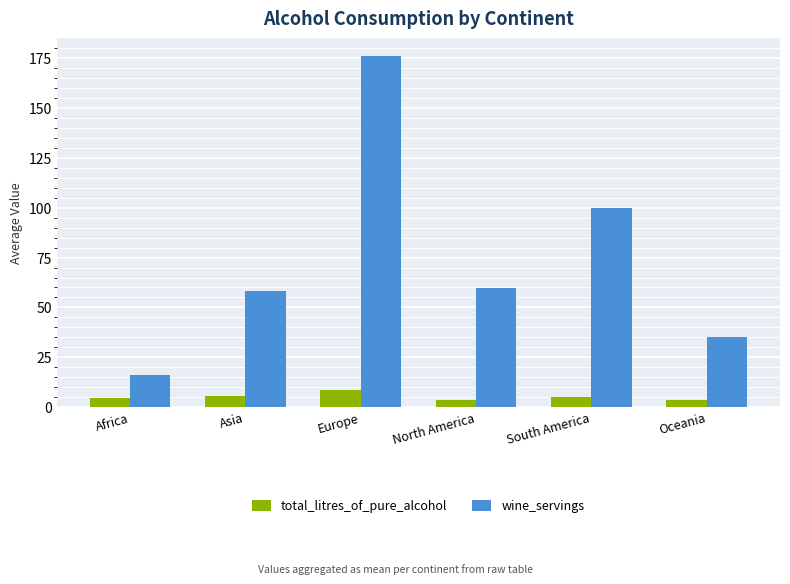

What is the greatest value displayed?

176.2